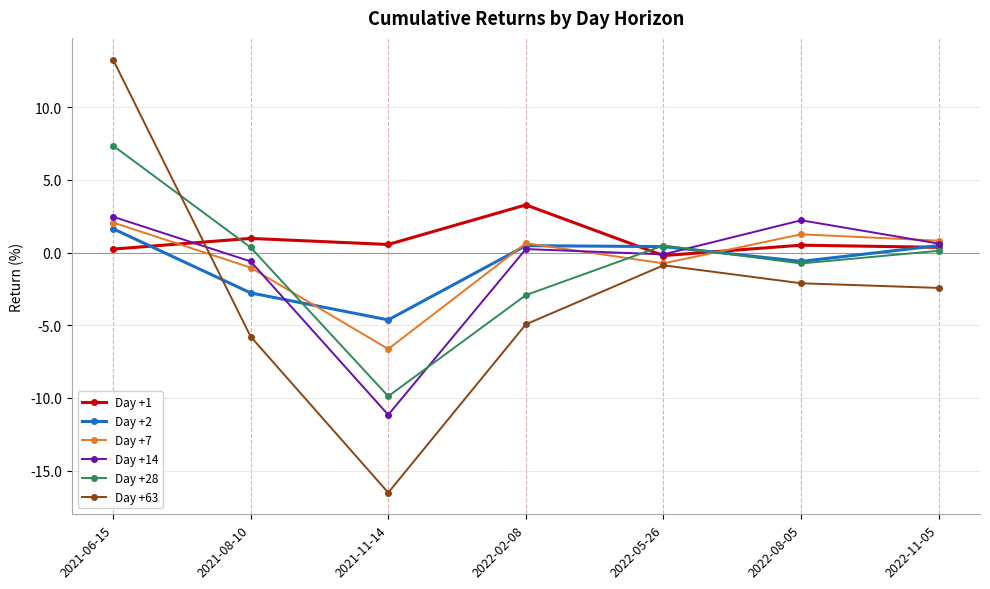

How many interior local valleys does the Day +63 series have?

1